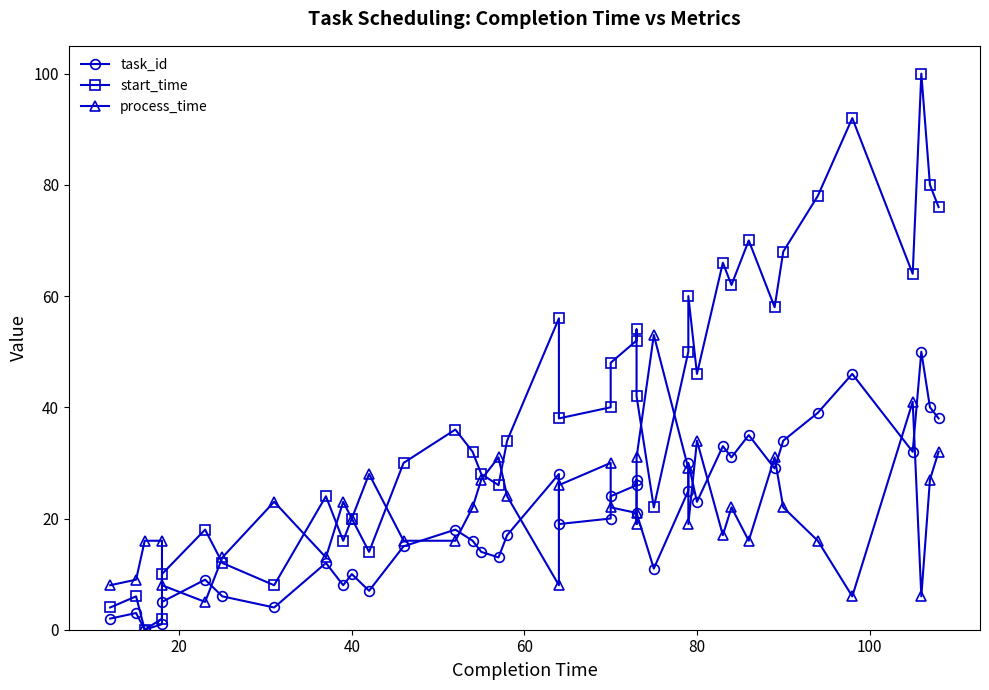

How many values in the task_id series exceed 20?

19